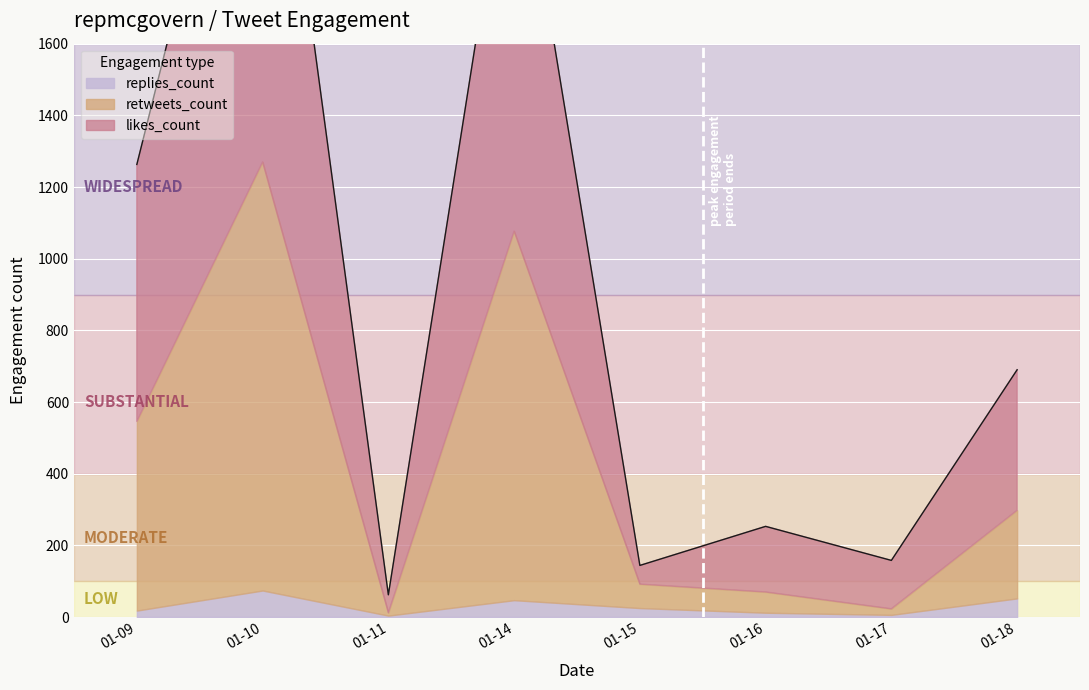

At how many categories does at least one series exceed 886?

2